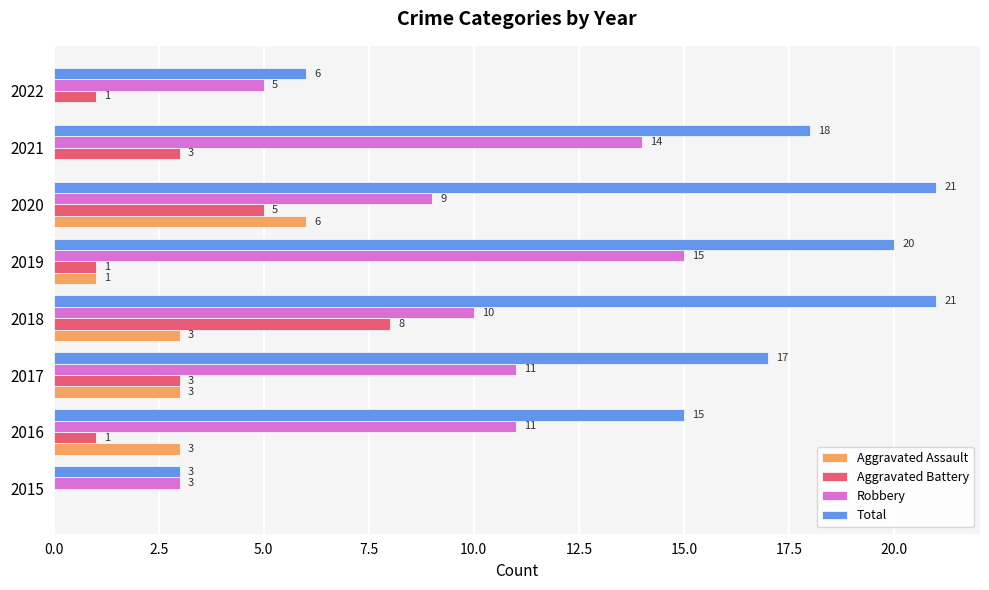

What value does the Total series have at 2022, to the nearest 5?

5